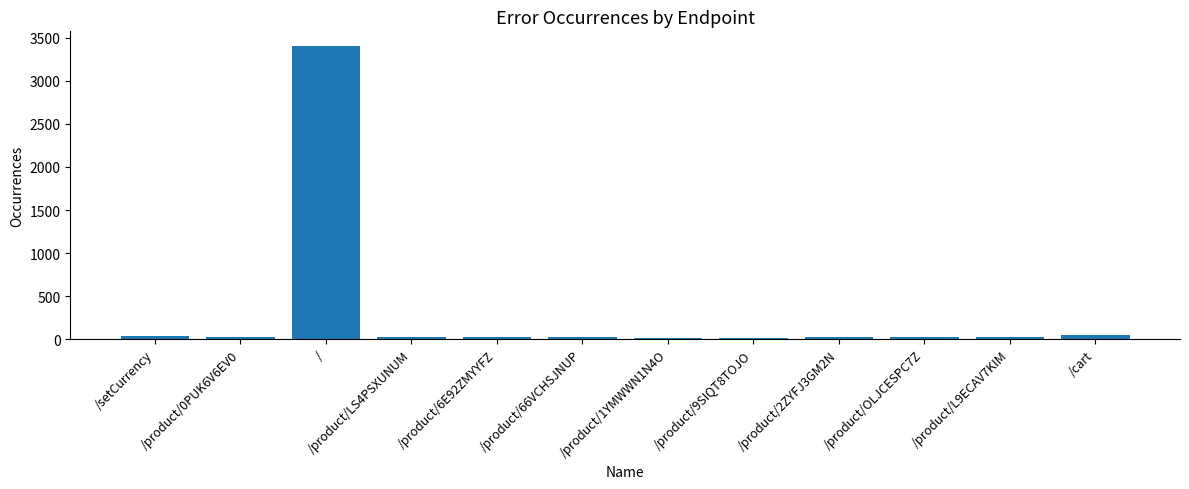

What is the minimum value shown in the chart?

18